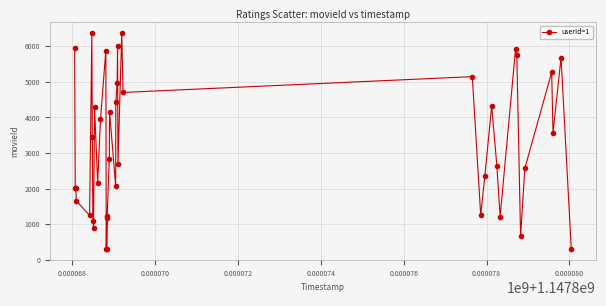

What is the difference between the maximum and second lowest values?

6071